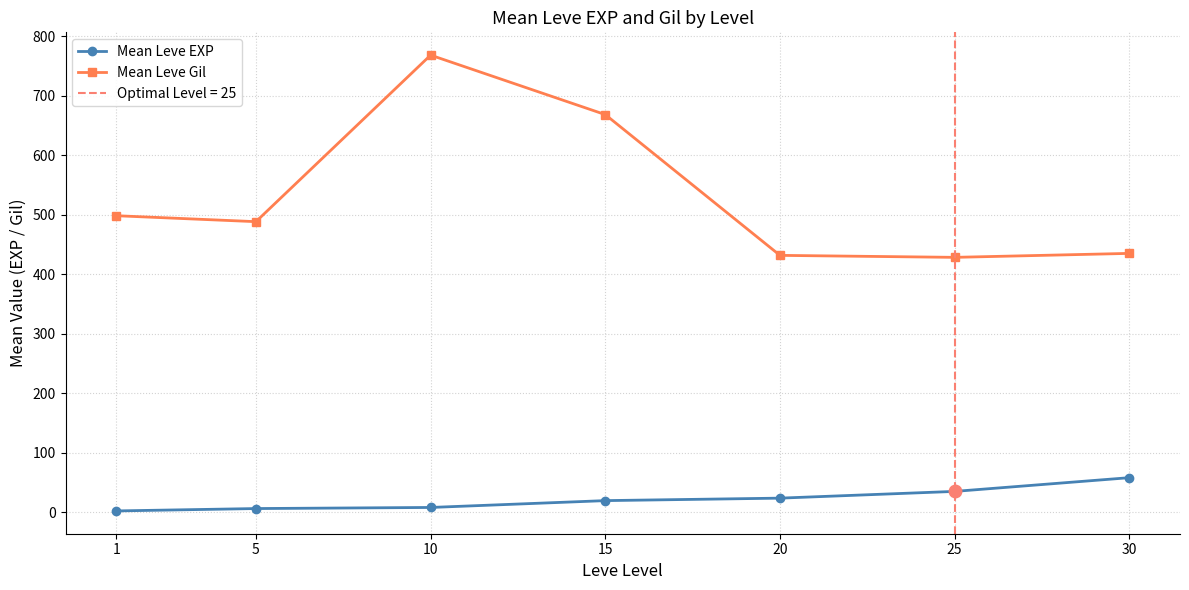

Is it true that Mean Leve Gil equals 226.9 at 5?

False